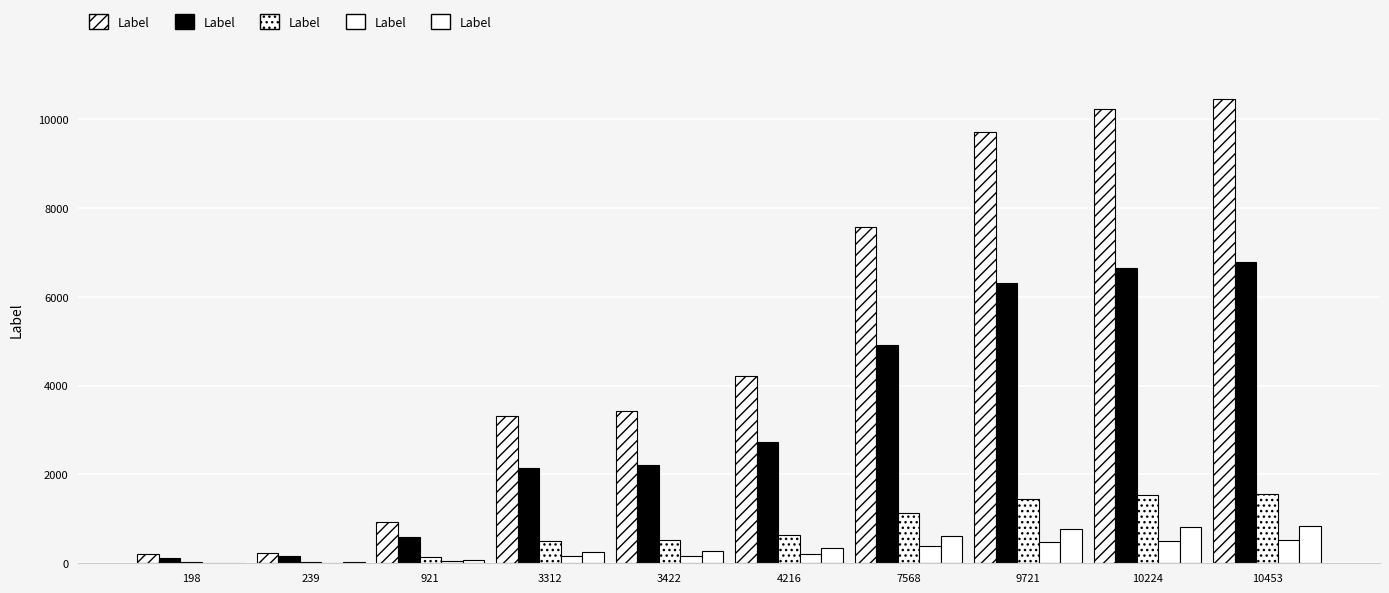

Are the bars horizontal?

No